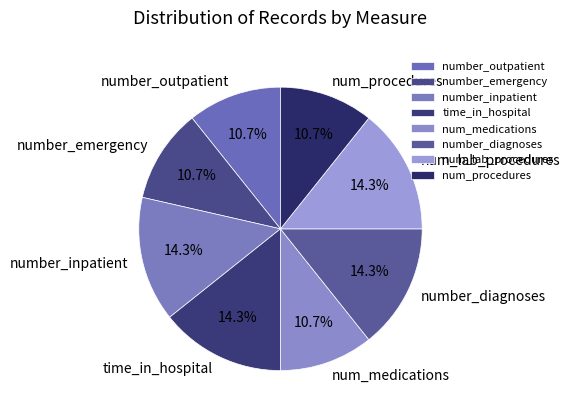

Combined, do number_outpatient and time_in_hospital account for over 50%?

No